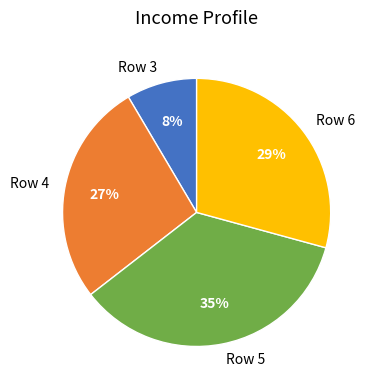

What percentage is the Row 5 slice, to the nearest percent?

35%